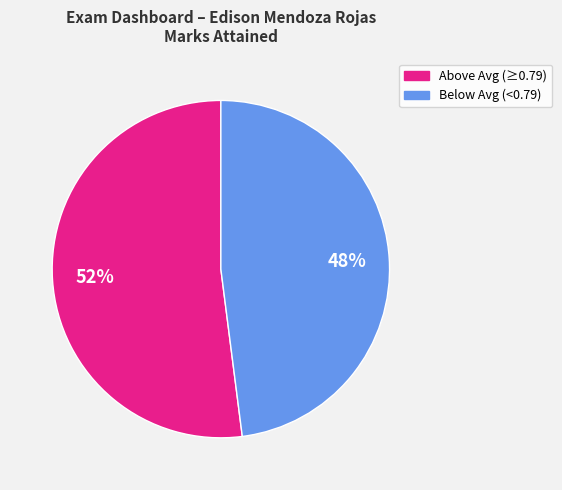

Is there any slice that represents more than half of the pie?

Yes